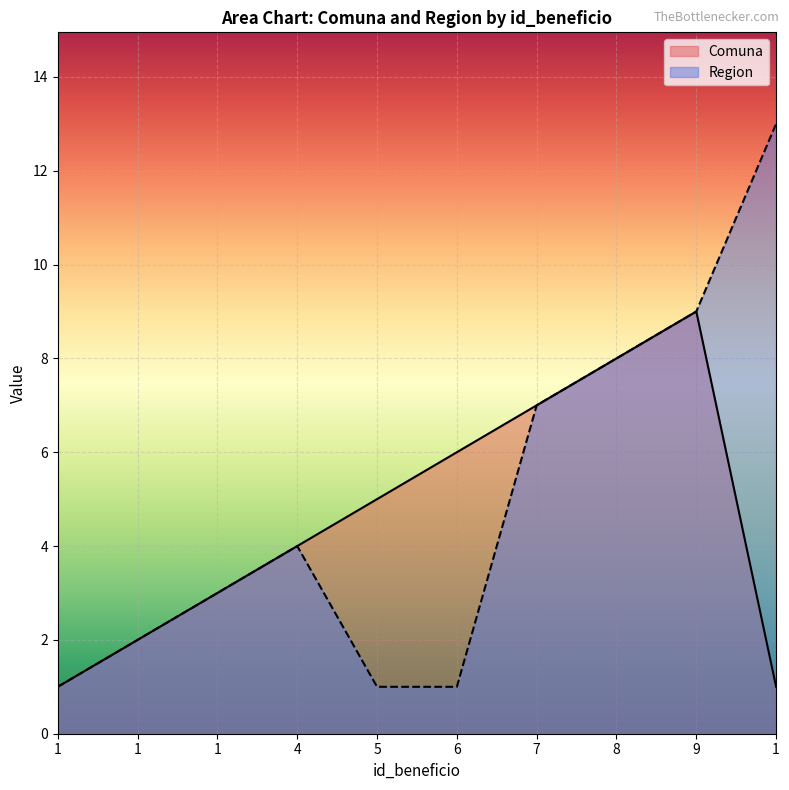

What is the greatest value displayed?

13